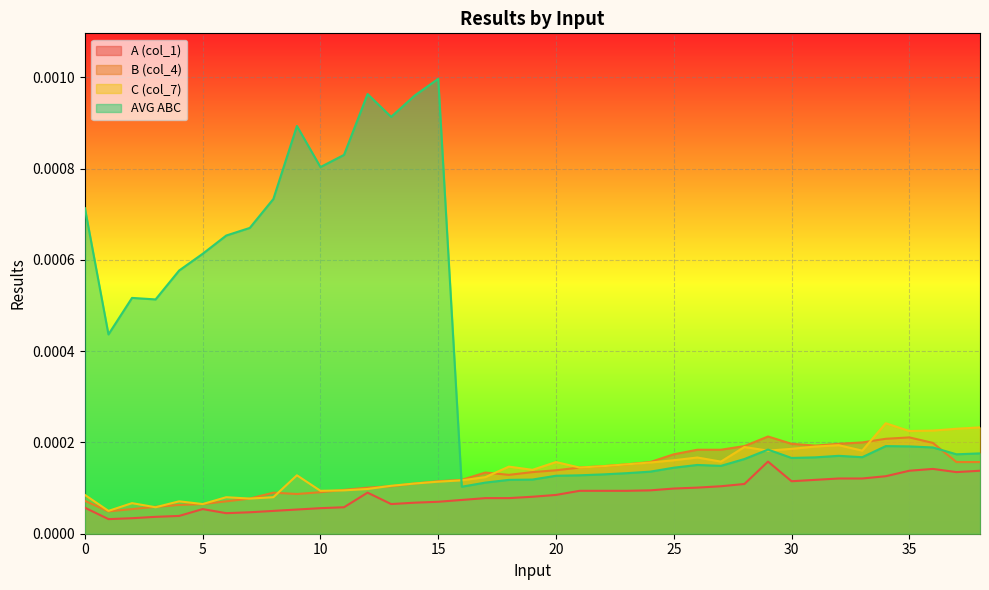

How many lines are shown in the chart?

4